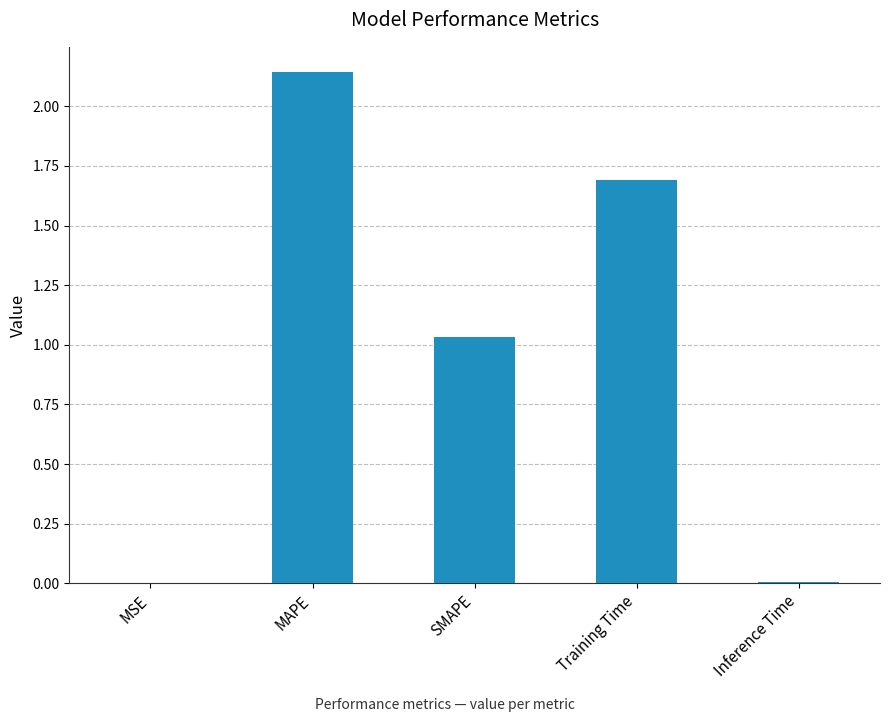

Where is the data nearest to the value 1?

SMAPE